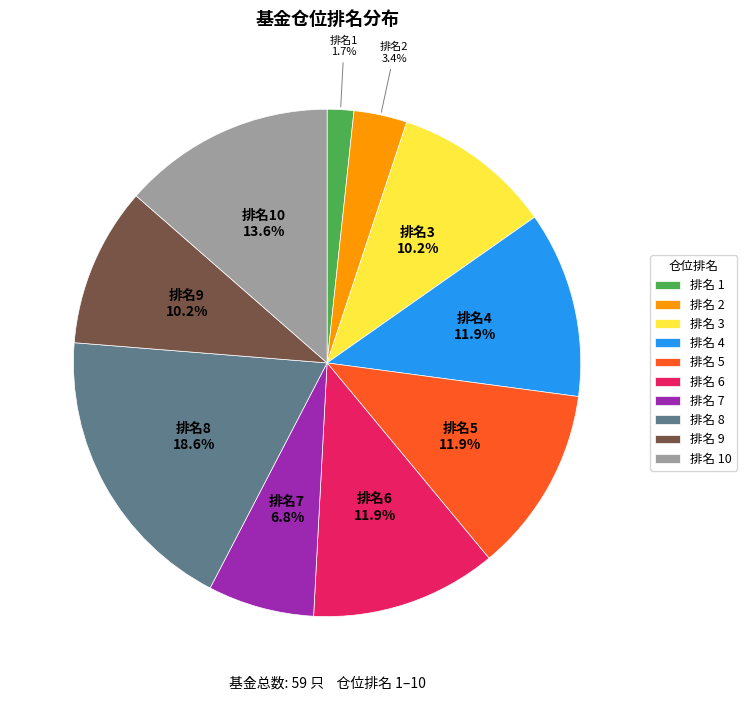

Is 排名 1 the majority of the pie?

No